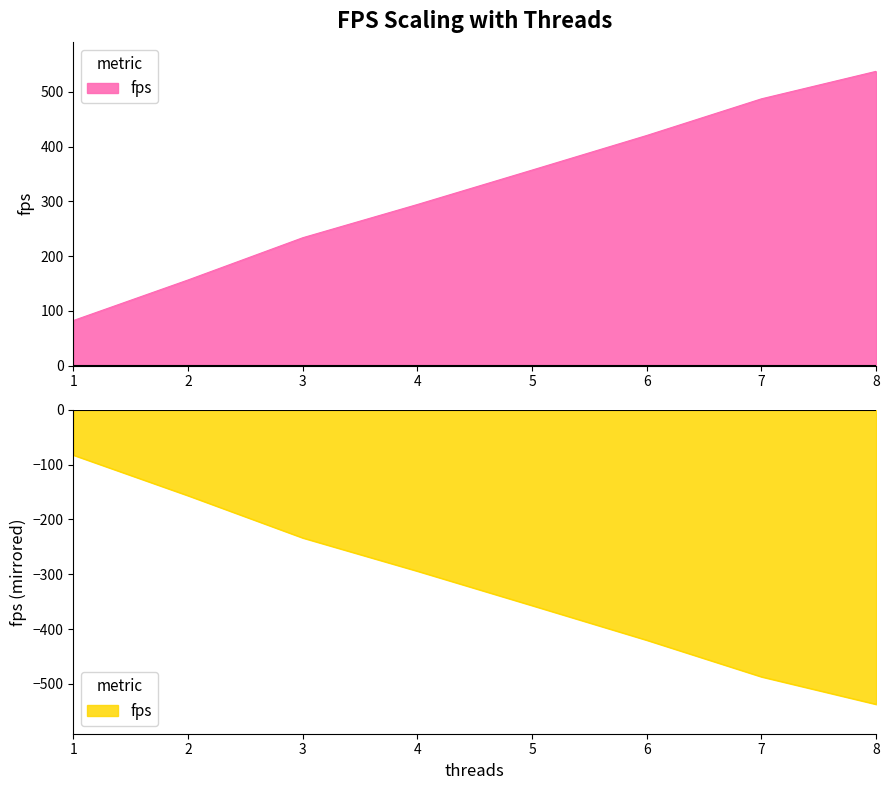

What is the value of the 1st point from the left?

82.5